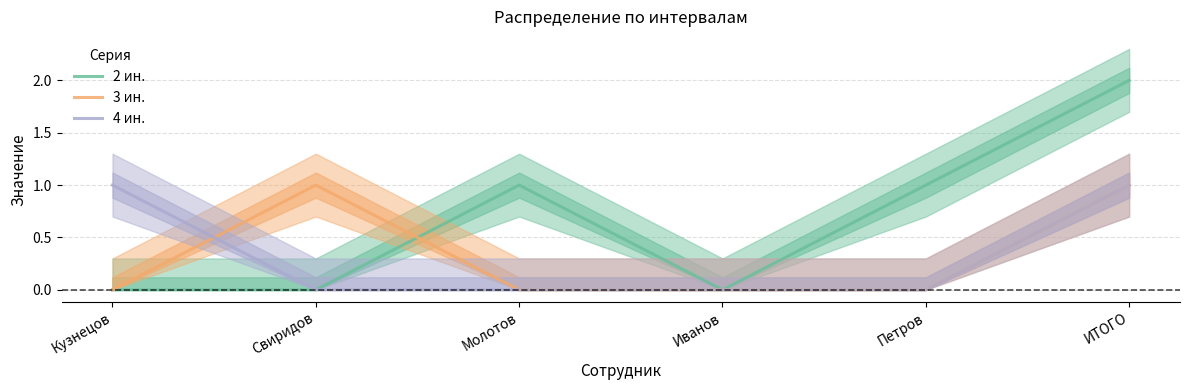

What is the label of the 2nd point from the right?

Петров